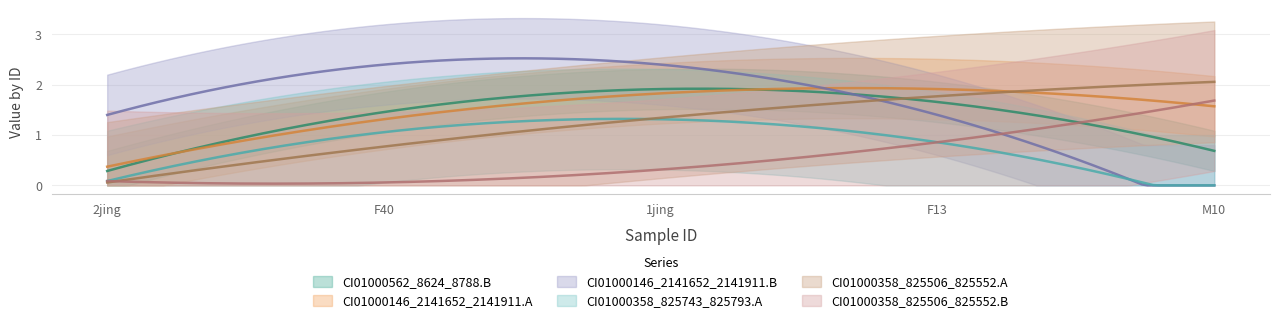

What is the label of the 3rd point from the left?

1jing